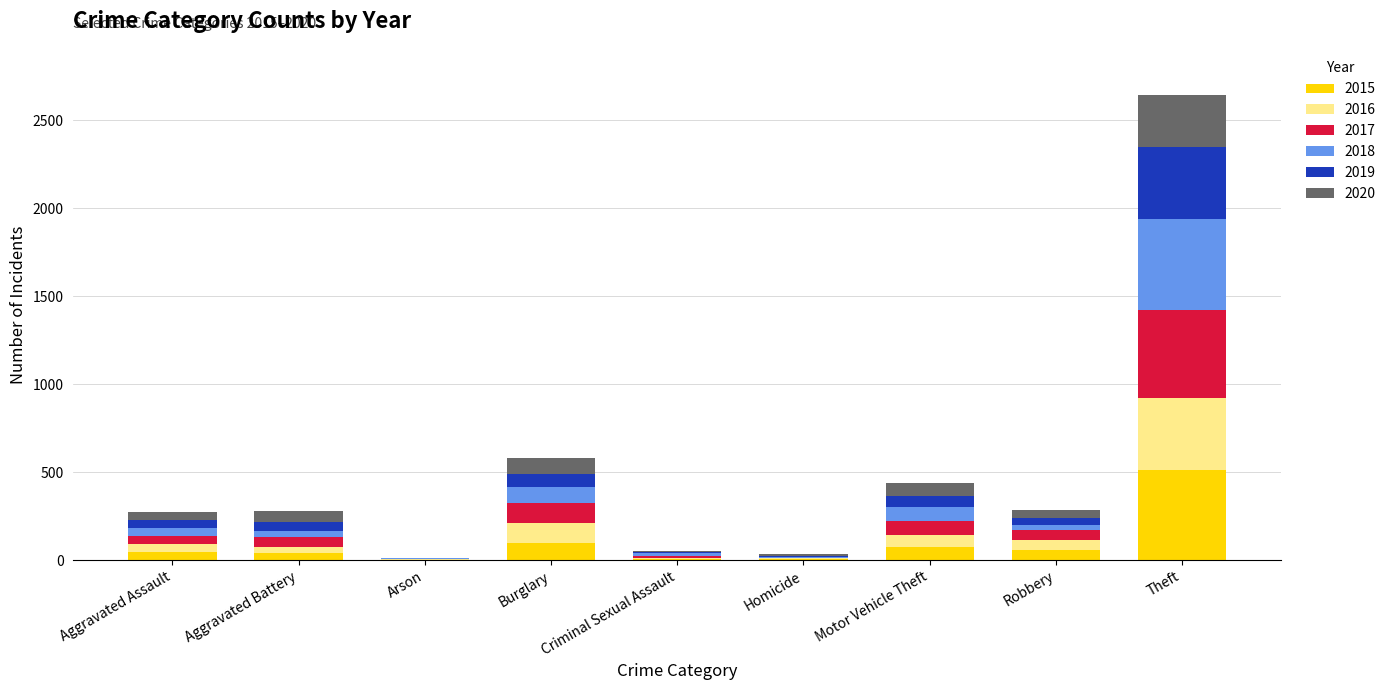

What is the total value across all series at Burglary?

580